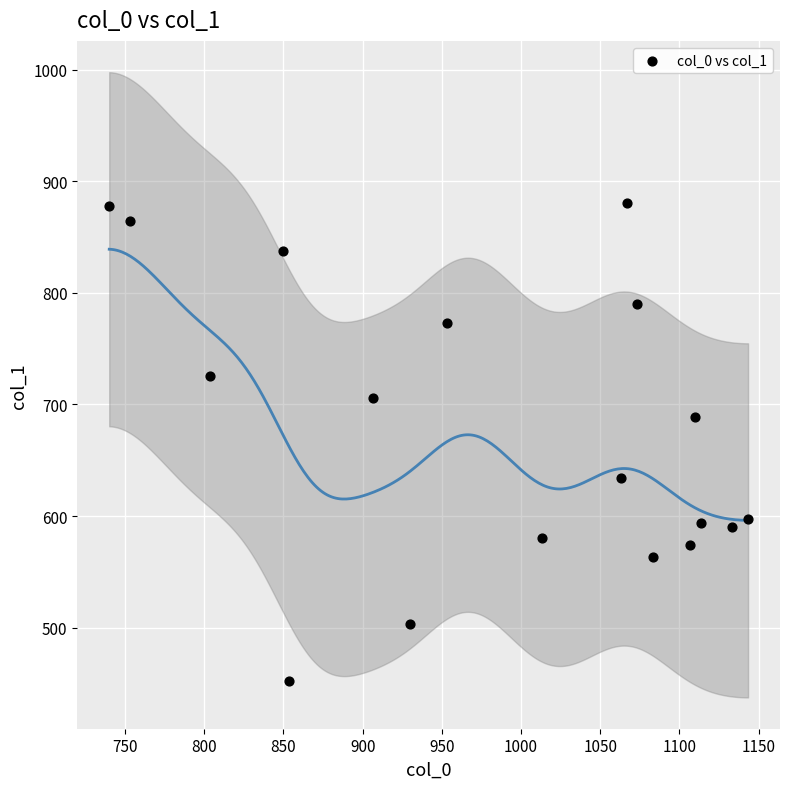

What is the range of Y values (max minus min)?

428.6